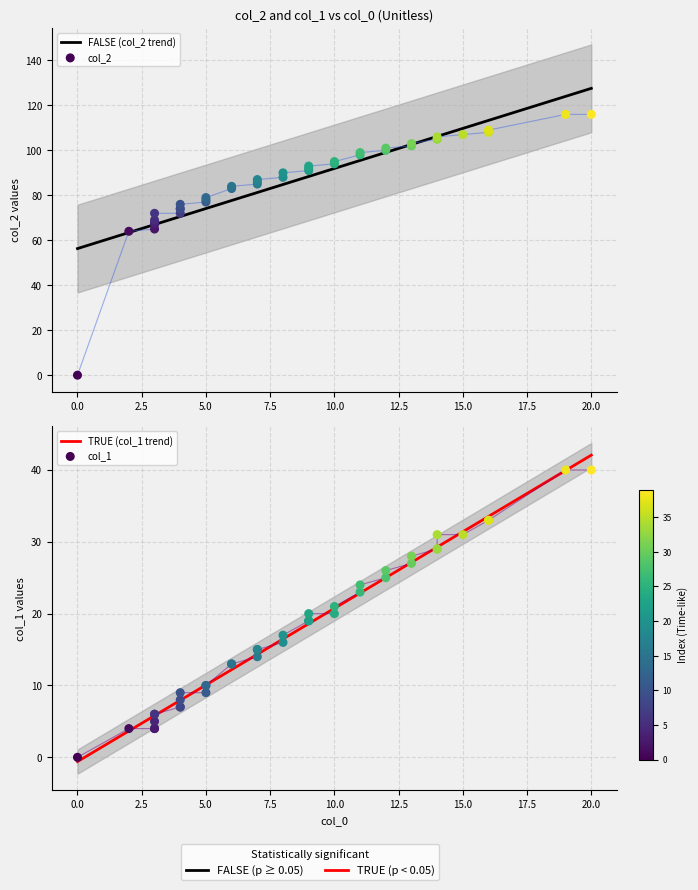

Is the value of col_1 at 38 greater than the value of FALSE (col_2 trend) at 23?

No